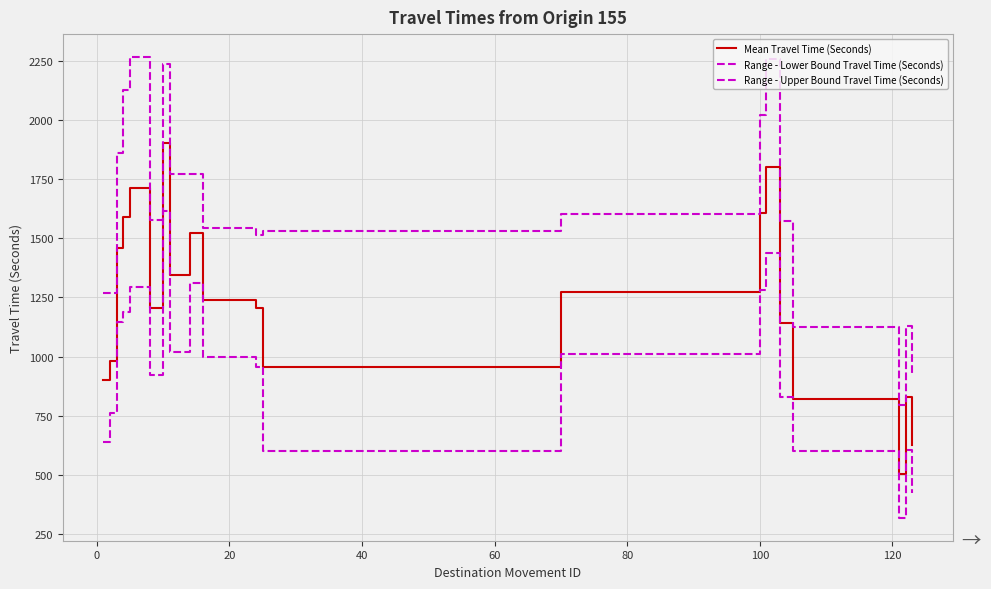

What is the difference between the maximum and second lowest values in the Range - Upper Bound Travel Time (Seconds) series?

1342